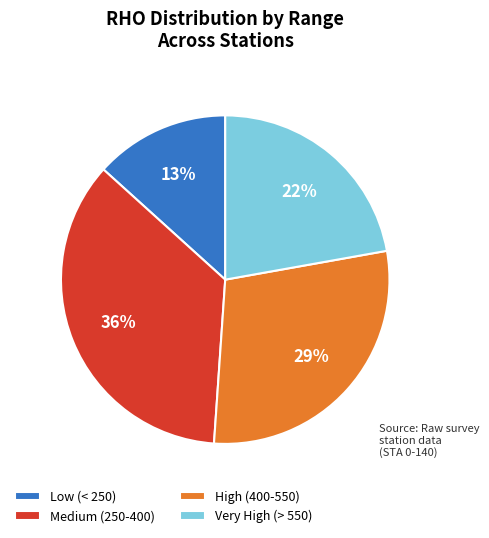

What is the largest slice in the pie chart?

Medium (250-400)